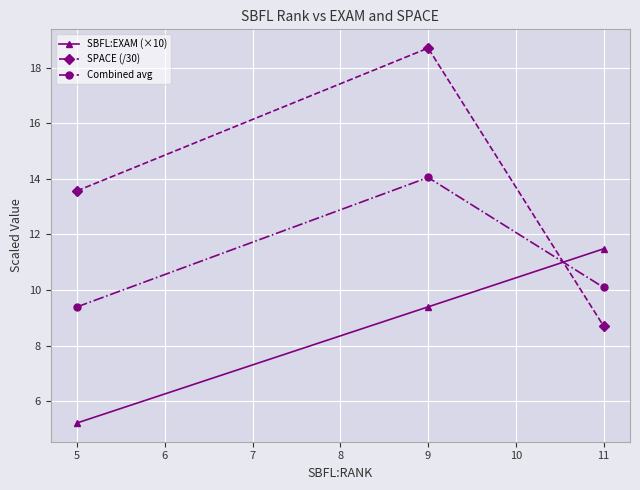

What is the difference between the maximum and second lowest values in the Combined avg series?

4.0